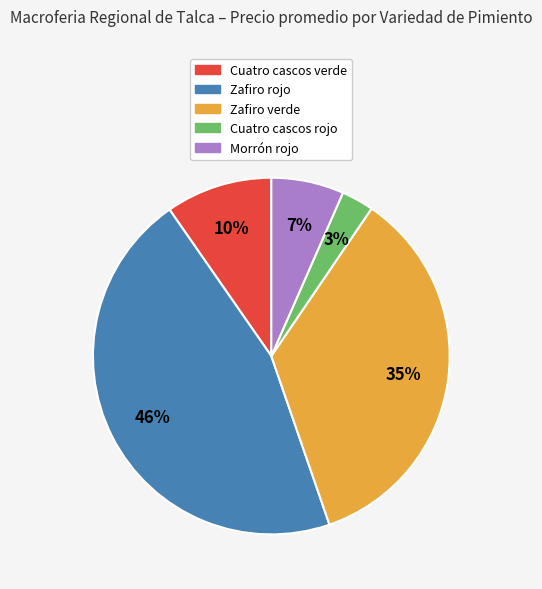

What is the largest slice in the pie chart?

Zafiro rojo